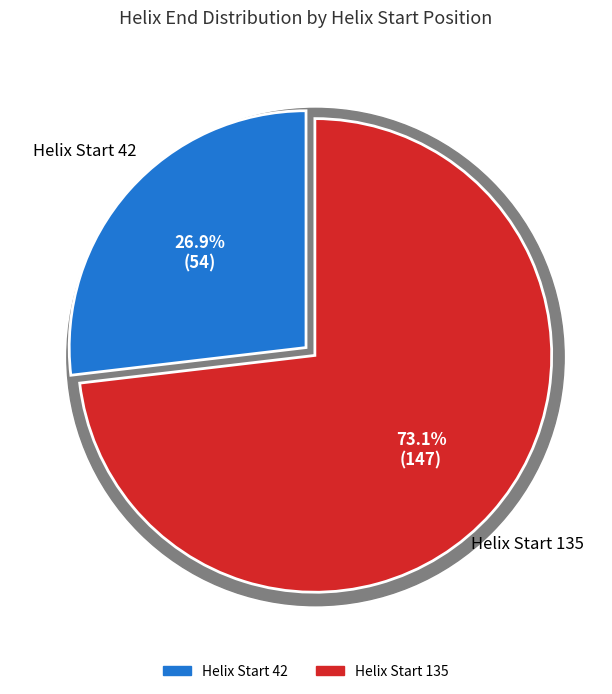

Which category has the biggest portion of the pie?

135